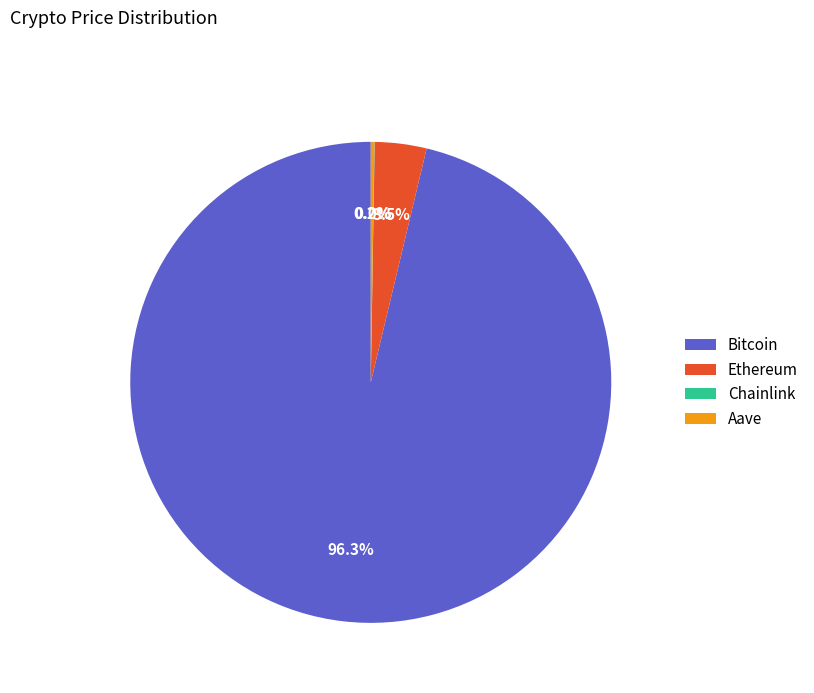

How much of the chart is everything except Ethereum?

96.5%